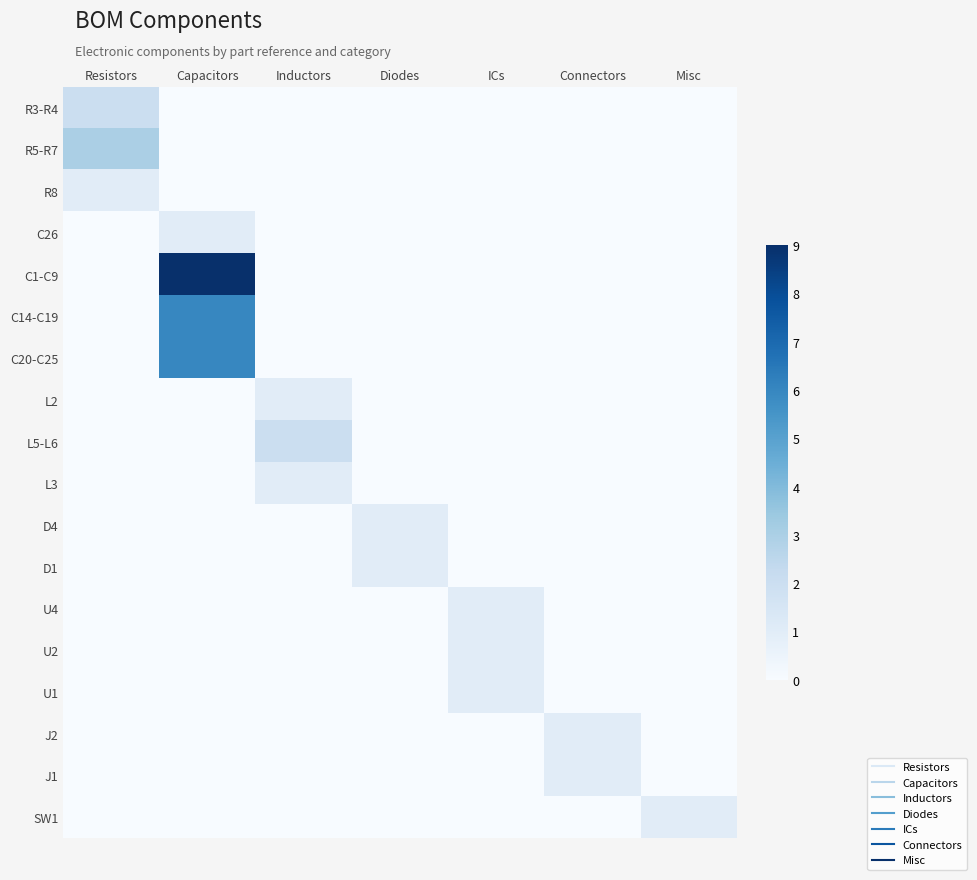

Reading left to right, what are all the values shown in this chart?

R3-R4: Resistors=2	Capacitors=0	Inductors=0	Diodes=0	ICs=0	Connectors=0	Misc=0
R5-R7: Resistors=3	Capacitors=0	Inductors=0	Diodes=0	ICs=0	Connectors=0	Misc=0
R8: Resistors=1	Capacitors=0	Inductors=0	Diodes=0	ICs=0	Connectors=0	Misc=0
C26: Resistors=0	Capacitors=1	Inductors=0	Diodes=0	ICs=0	Connectors=0	Misc=0
C1-C9: Resistors=0	Capacitors=9	Inductors=0	Diodes=0	ICs=0	Connectors=0	Misc=0
C14-C19: Resistors=0	Capacitors=6	Inductors=0	Diodes=0	ICs=0	Connectors=0	Misc=0
C20-C25: Resistors=0	Capacitors=6	Inductors=0	Diodes=0	ICs=0	Connectors=0	Misc=0
L2: Resistors=0	Capacitors=0	Inductors=1	Diodes=0	ICs=0	Connectors=0	Misc=0
L5-L6: Resistors=0	Capacitors=0	Inductors=2	Diodes=0	ICs=0	Connectors=0	Misc=0
L3: Resistors=0	Capacitors=0	Inductors=1	Diodes=0	ICs=0	Connectors=0	Misc=0
D4: Resistors=0	Capacitors=0	Inductors=0	Diodes=1	ICs=0	Connectors=0	Misc=0
D1: Resistors=0	Capacitors=0	Inductors=0	Diodes=1	ICs=0	Connectors=0	Misc=0
U4: Resistors=0	Capacitors=0	Inductors=0	Diodes=0	ICs=1	Connectors=0	Misc=0
U2: Resistors=0	Capacitors=0	Inductors=0	Diodes=0	ICs=1	Connectors=0	Misc=0
U1: Resistors=0	Capacitors=0	Inductors=0	Diodes=0	ICs=1	Connectors=0	Misc=0
J2: Resistors=0	Capacitors=0	Inductors=0	Diodes=0	ICs=0	Connectors=1	Misc=0
J1: Resistors=0	Capacitors=0	Inductors=0	Diodes=0	ICs=0	Connectors=1	Misc=0
SW1: Resistors=0	Capacitors=0	Inductors=0	Diodes=0	ICs=0	Connectors=0	Misc=1